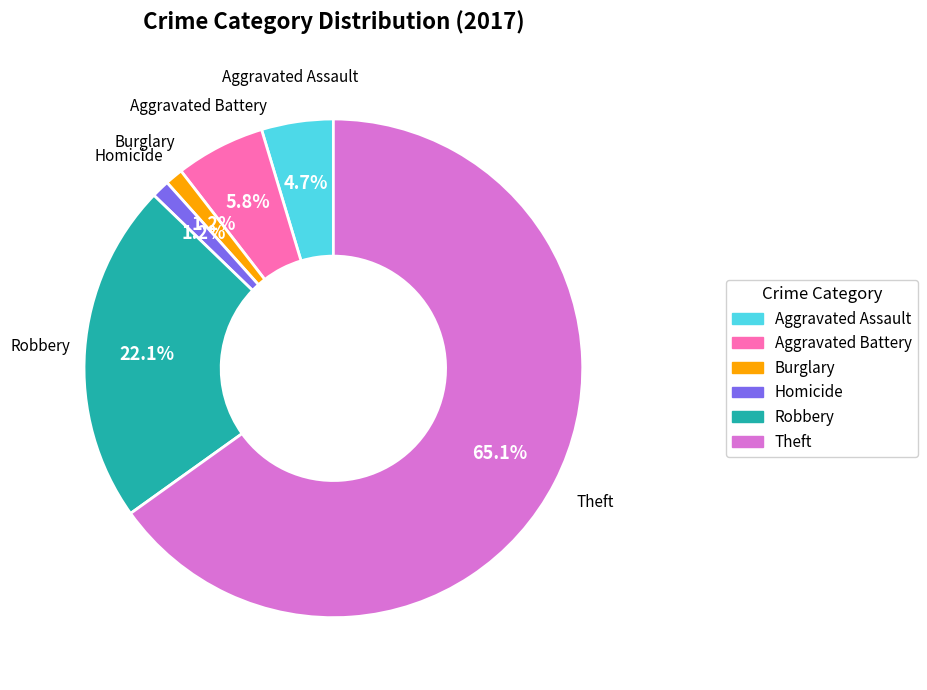

What percentage do Aggravated Battery and Burglary together represent?

7.0%